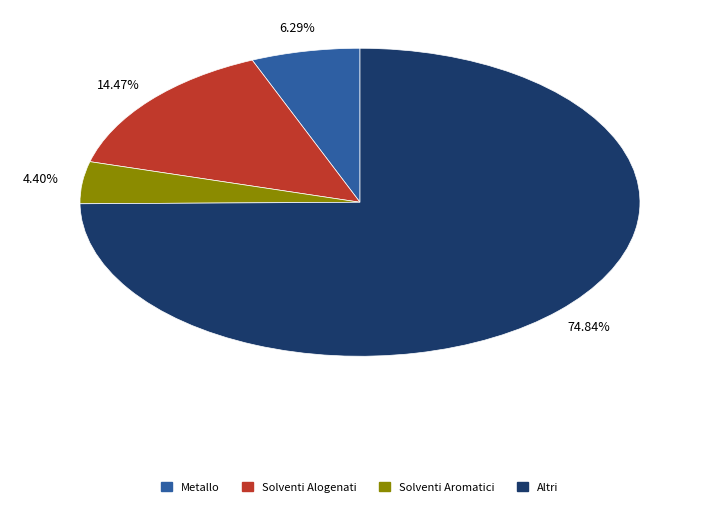

Combined, do Solventi Alogenati and Solventi Aromatici account for over 50%?

No